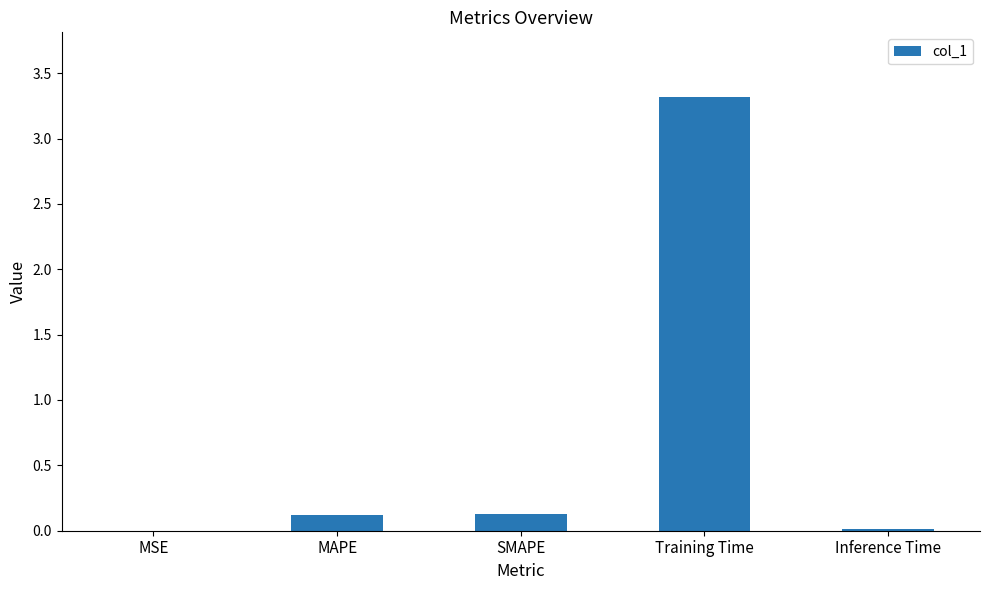

How many series are shown in this chart?

1